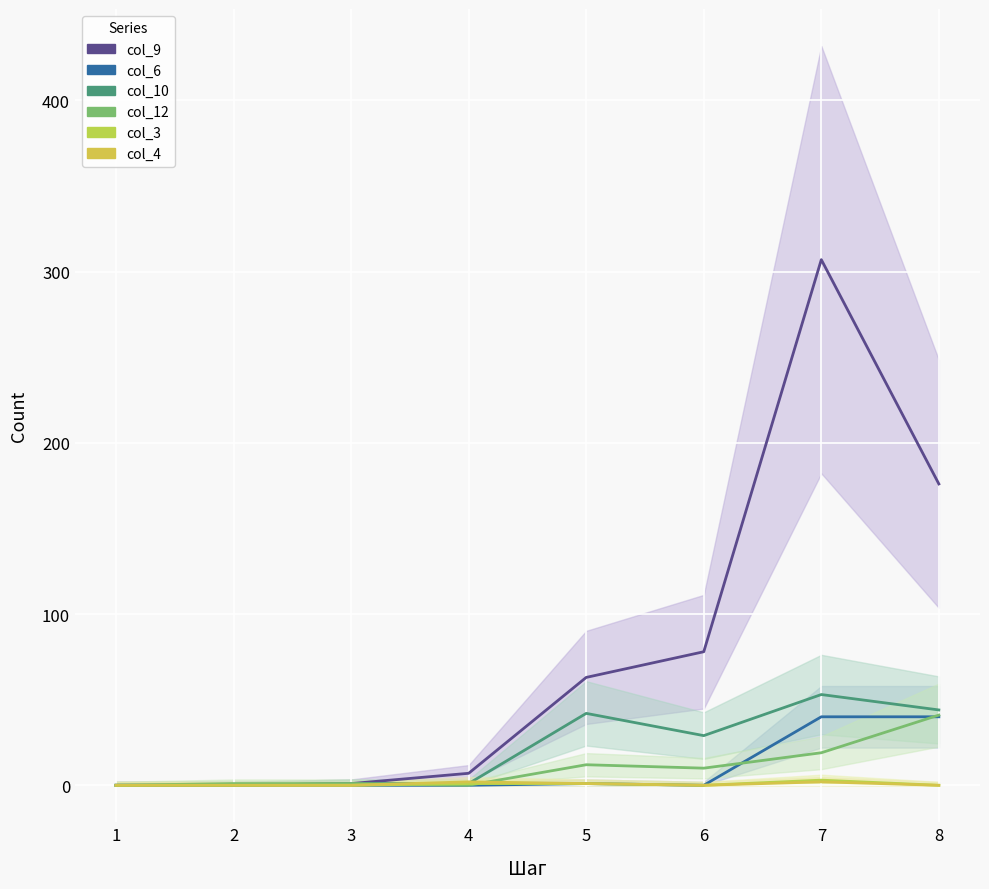

List the series in order of their peak value, highest first.

col_9, col_10, col_12, col_6, col_3, col_4